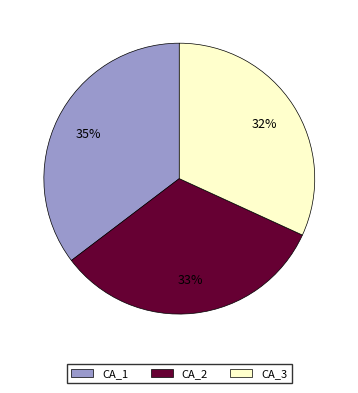

True or false: CA_2 accounts for 45% of the total.

False